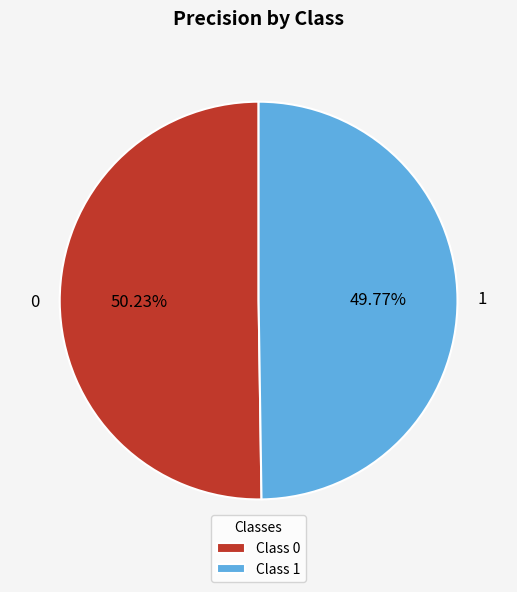

Does any single category account for the majority?

Yes